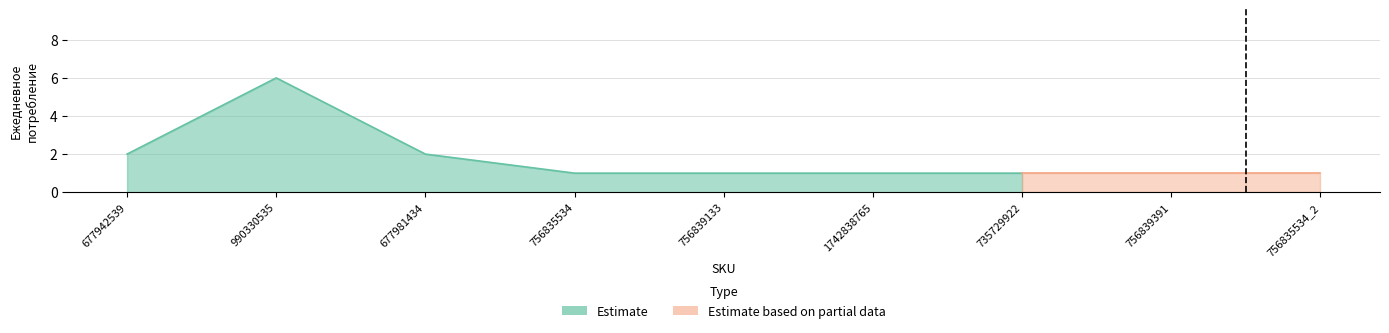

List the labels in order of value, smallest first.

756835534, 756839133, 1742838765, 735729922, 756839391, 756835534_2, 677942539, 677981434, 990330535